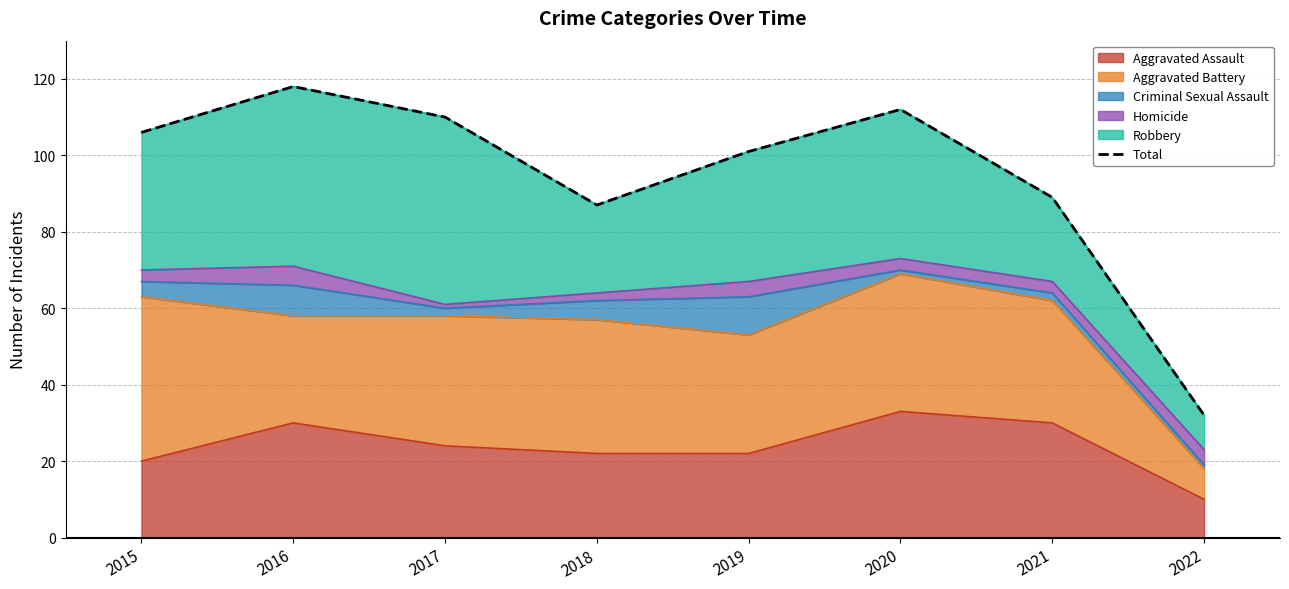

At which category does the data reach its first local peak?

2016